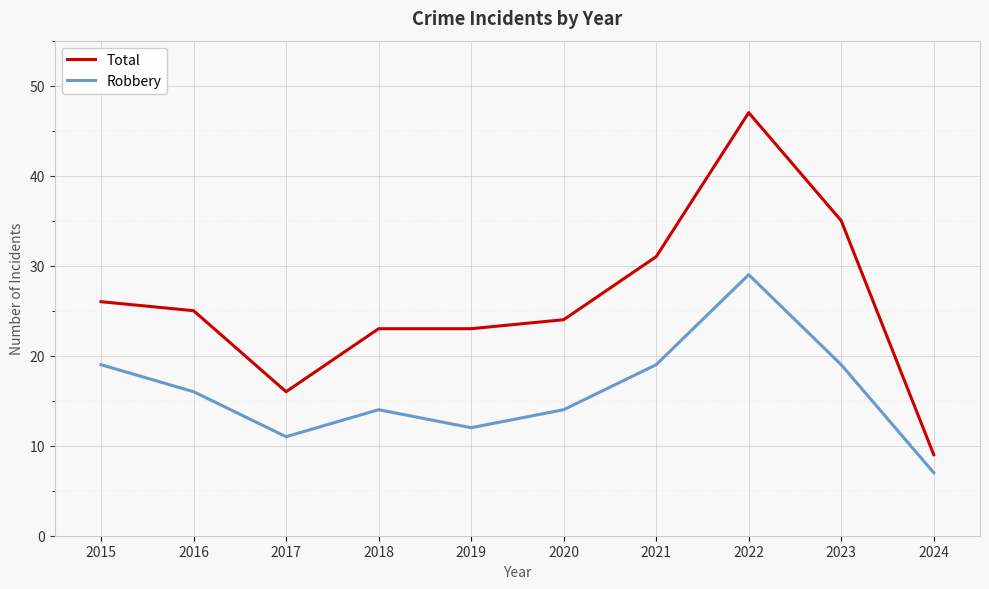

How many interior local valleys does the Robbery series have?

2